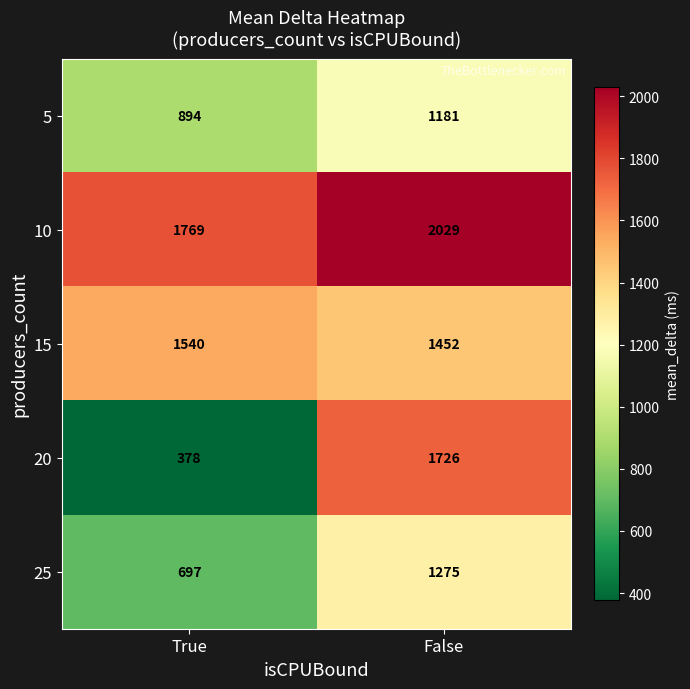

What value does the 5 series have at True?

894